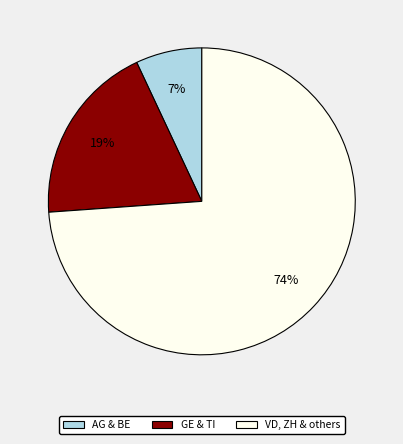

Is there any slice that represents more than half of the pie?

Yes